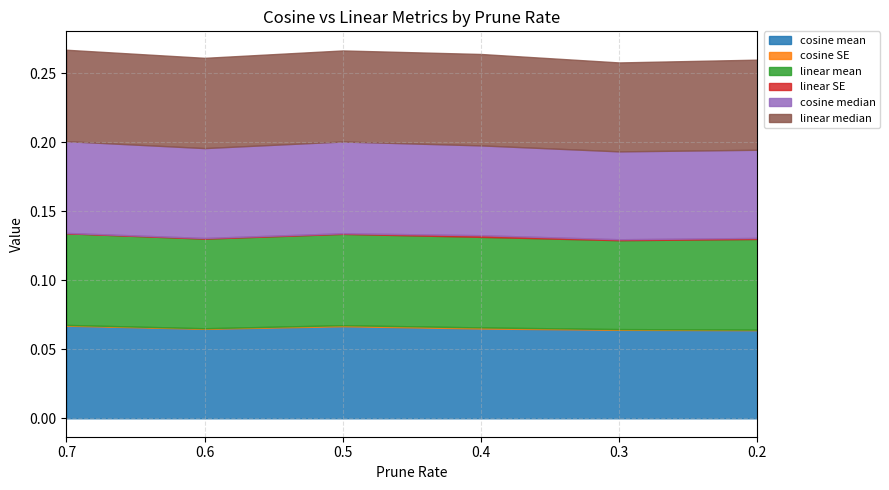

True or false: linear median and linear SE intersect in this chart.

False